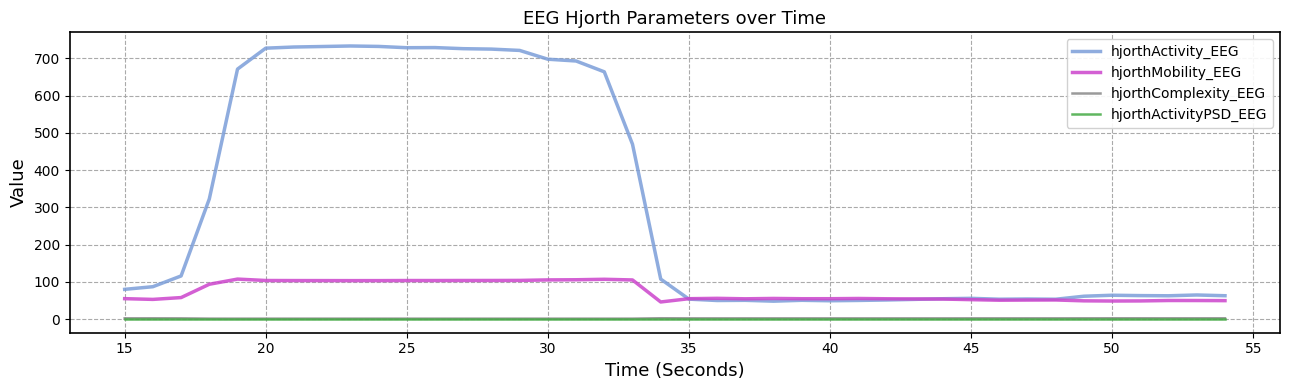

Which series has the largest range (max minus min)?

hjorthActivity_EEG